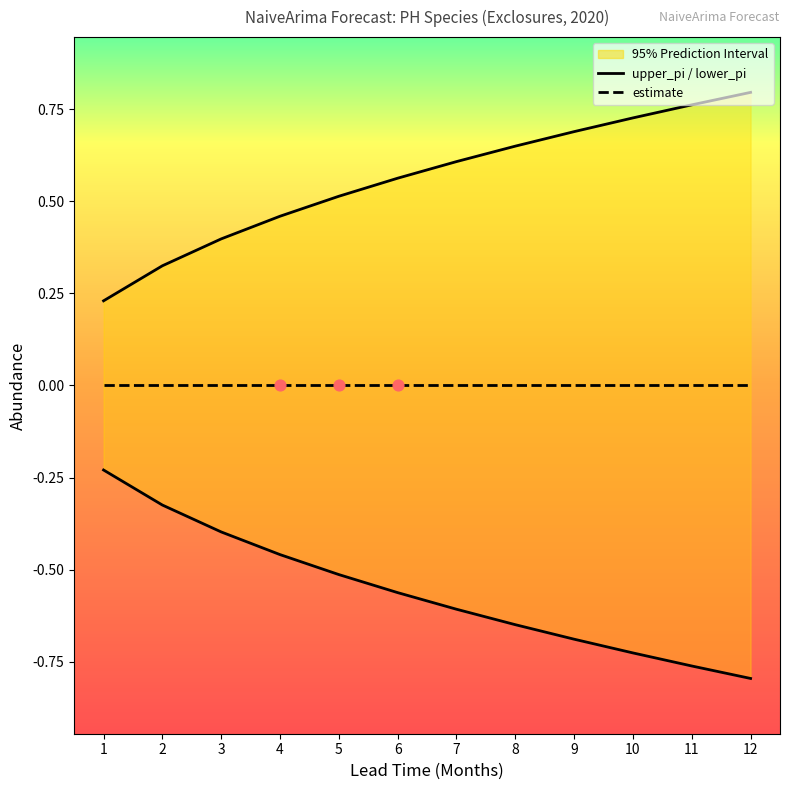

Which series has the largest total across all categories?

upper_pi